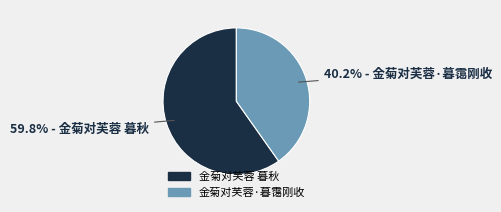

To the nearest percent, what is the average slice percentage?

50%